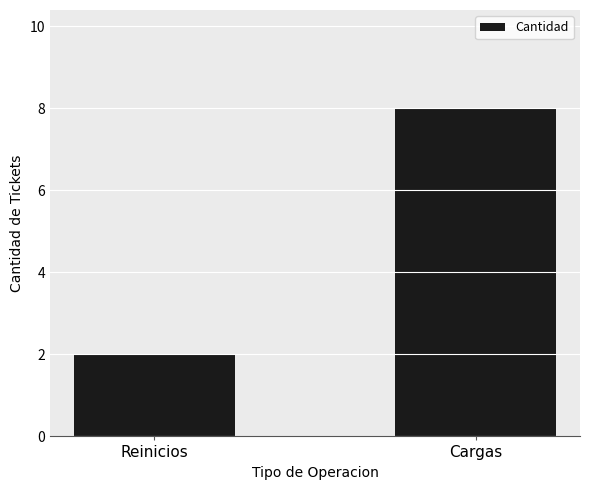

The chart shows a value of 8 at Cargas. True or false?

True